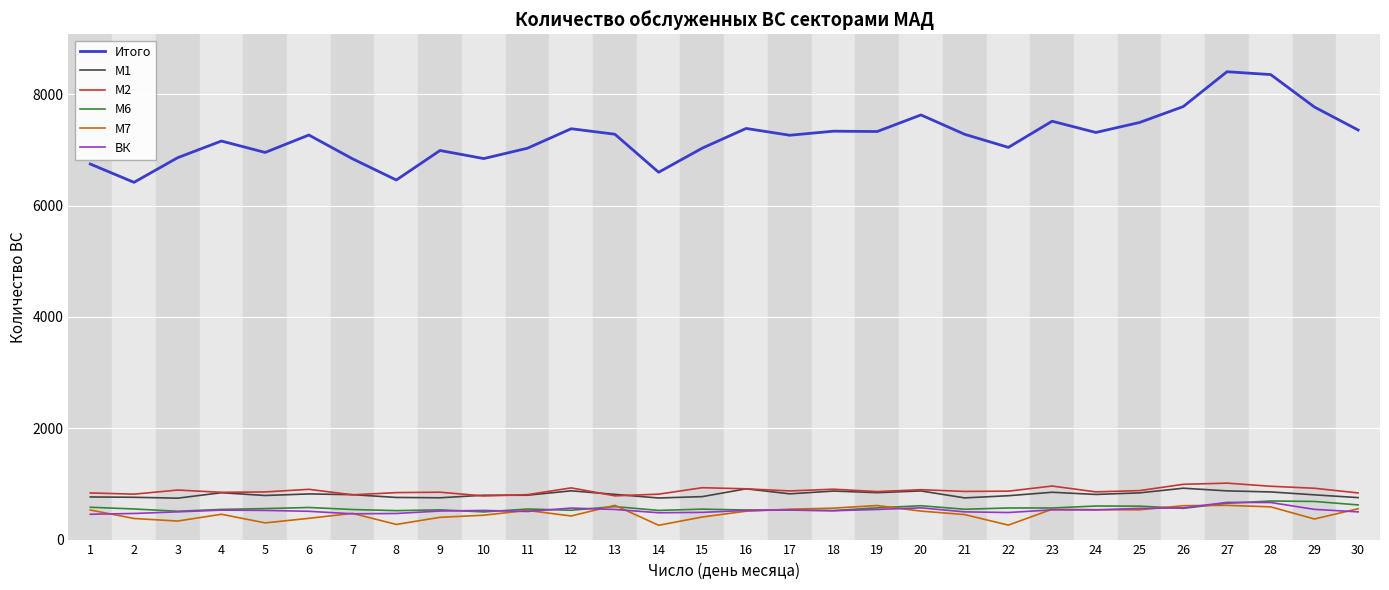

What is the total value across all series at 22?

10018